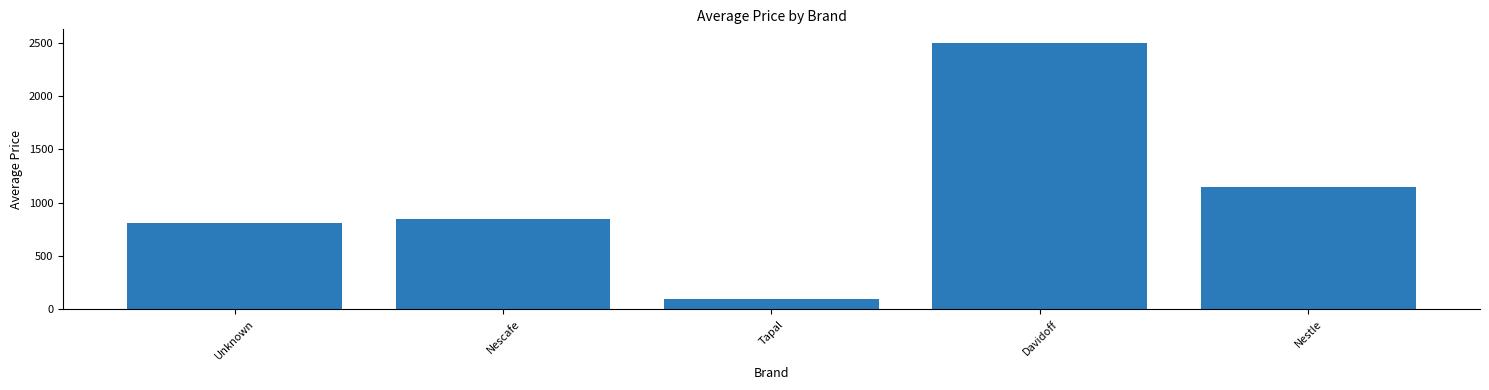

What is the value of the 4th bar from the left?

2499.0